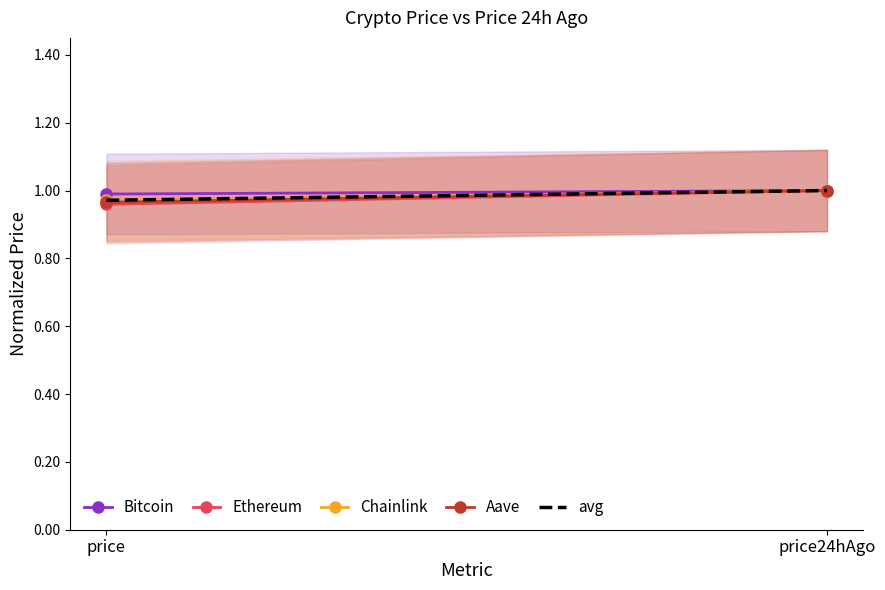

The value of Aave at price is 0.7. True or false?

False